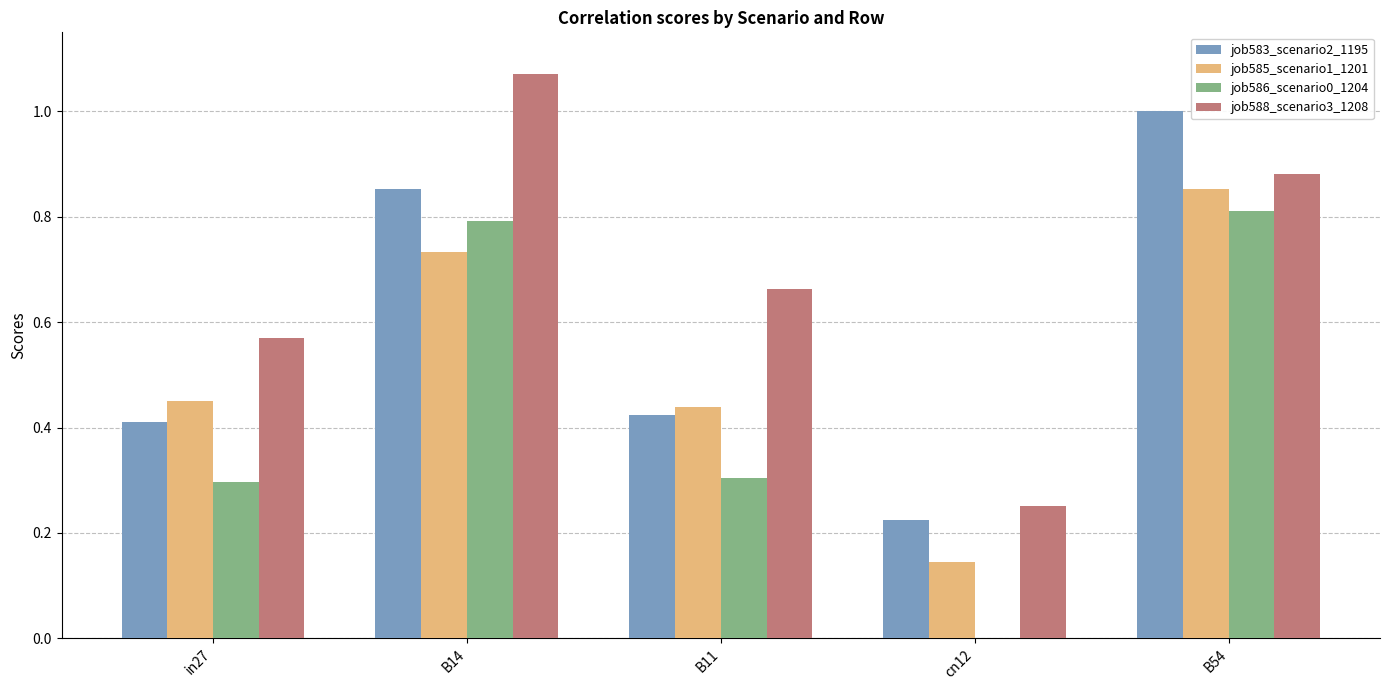

Does the chart contain stacked bars?

No